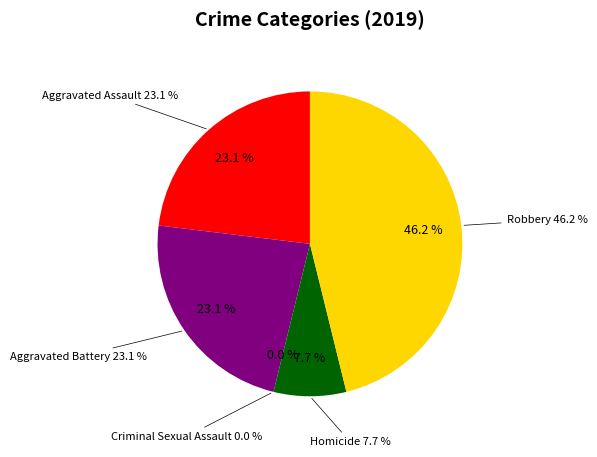

What percentage do Criminal Sexual Assault and Aggravated Assault together represent?

23.1%